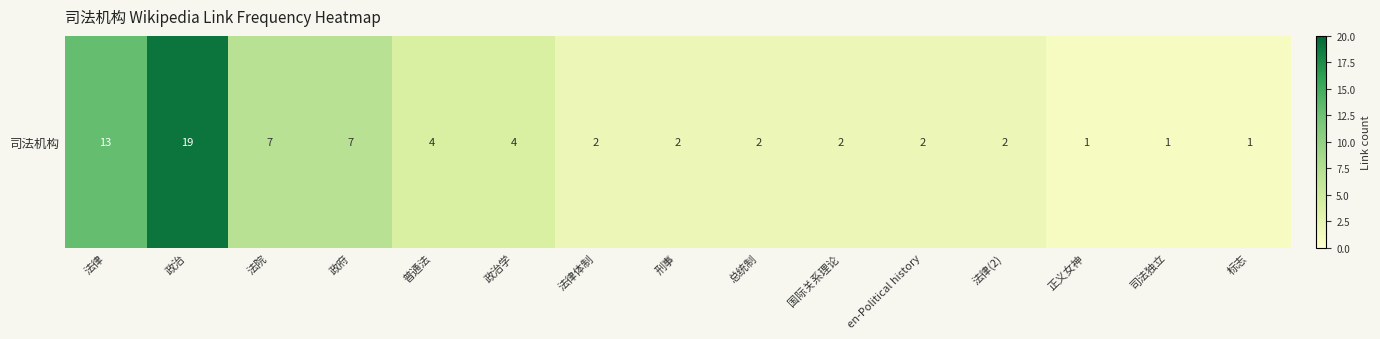

List the labels in order of value, smallest first.

正义女神, 司法独立, 标志, 法律体制, 刑事, 总统制, 国际关系理论, en-Political history, 法律(2), 普通法, 政治学, 法院, 政府, 法律, 政治